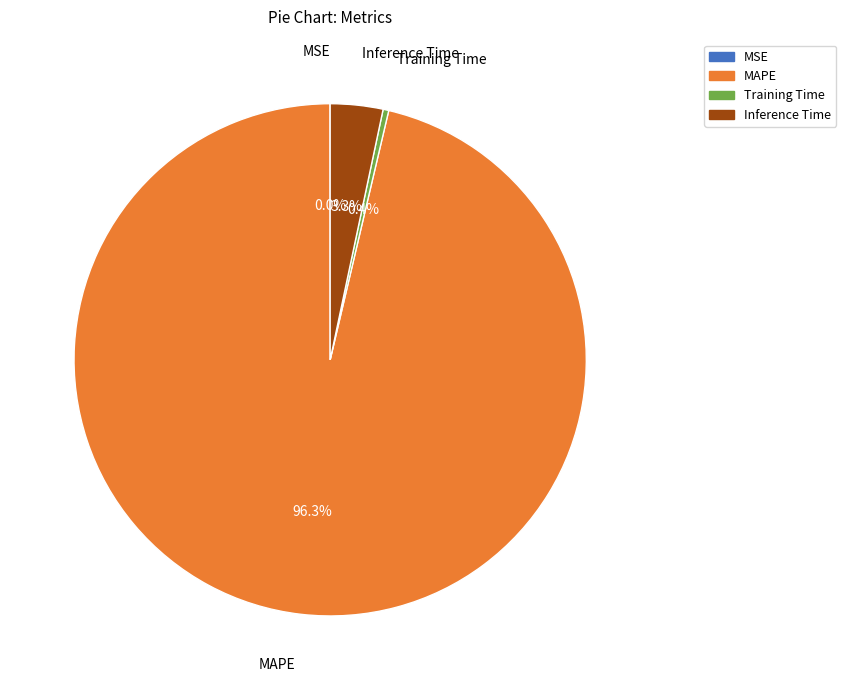

What is the largest slice in the pie chart?

MAPE